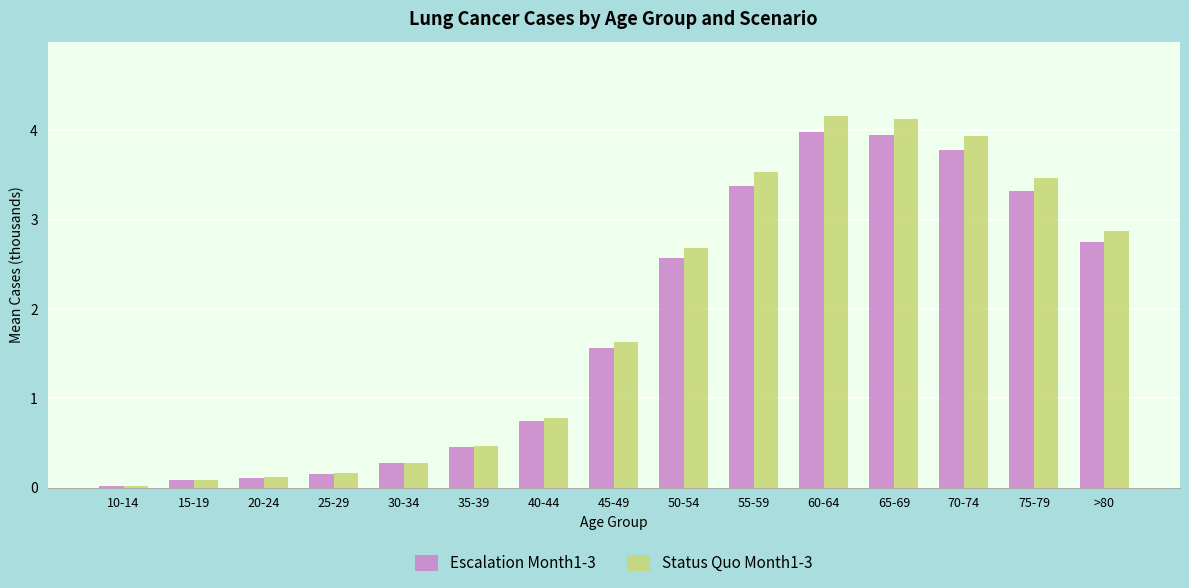

What is the value of the Status Quo Month1-3 bar at the 14th from the left?

3.5